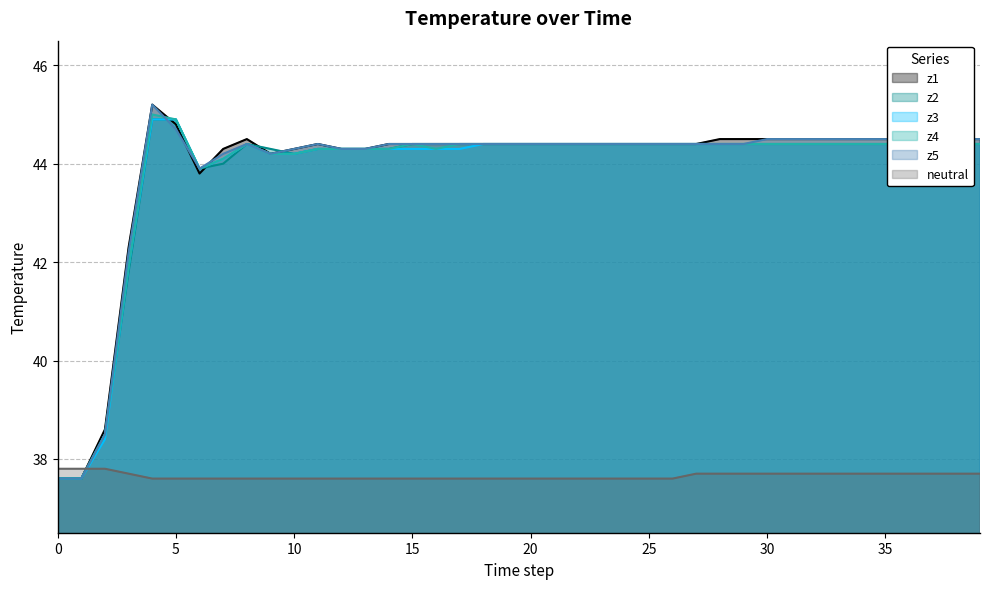

True or false: z2 has a value of 44.4 at 20.

True